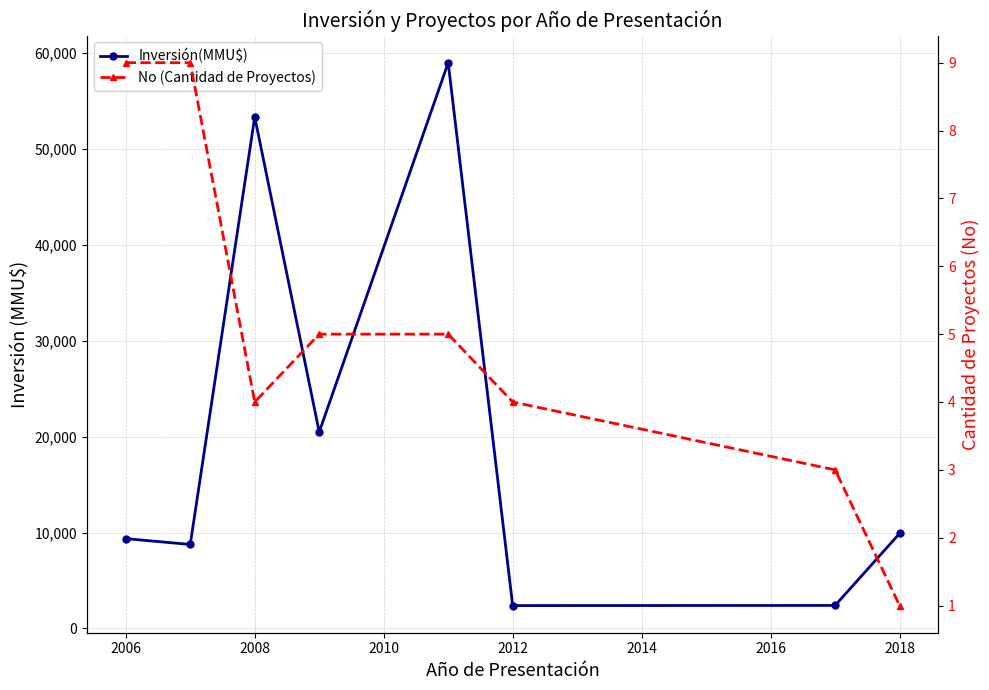

Is the value of No (Cantidad de Proyectos) at 2014 greater than the value of Inversión(MMU$) at 2016?

No